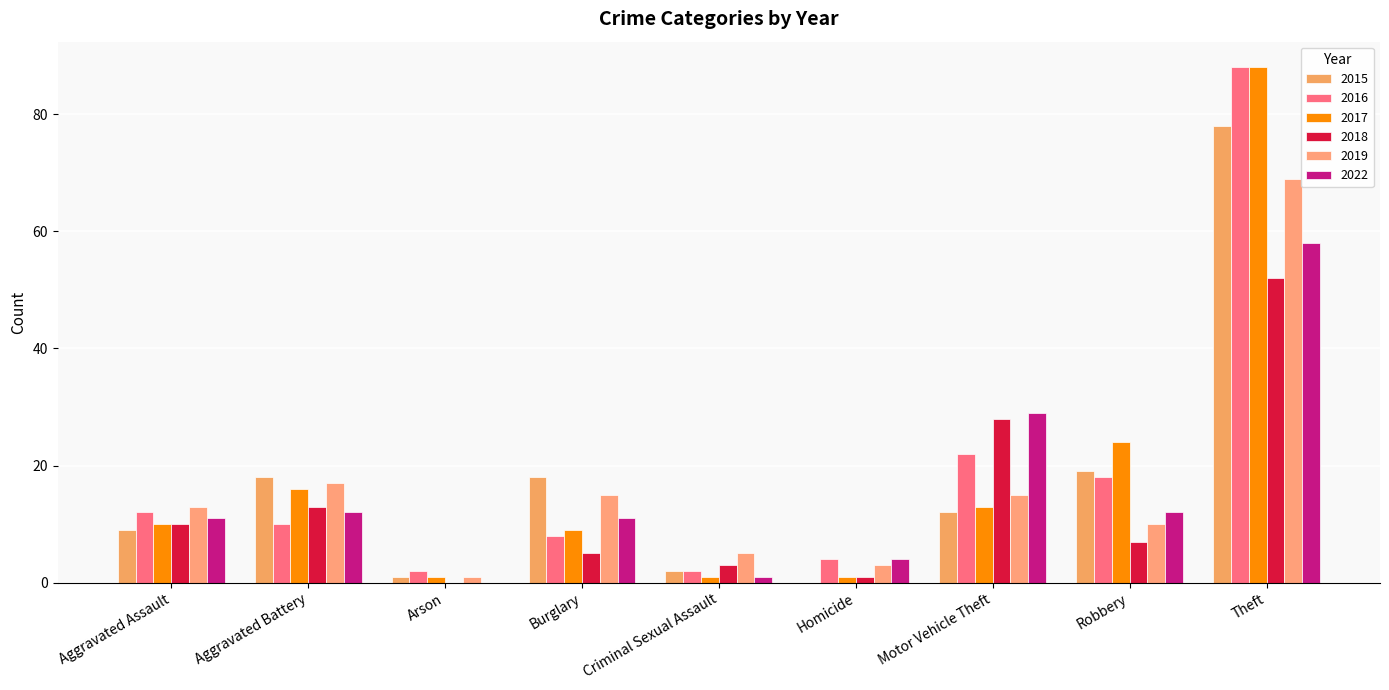

Which has a higher value, Burglary or Homicide?

Burglary